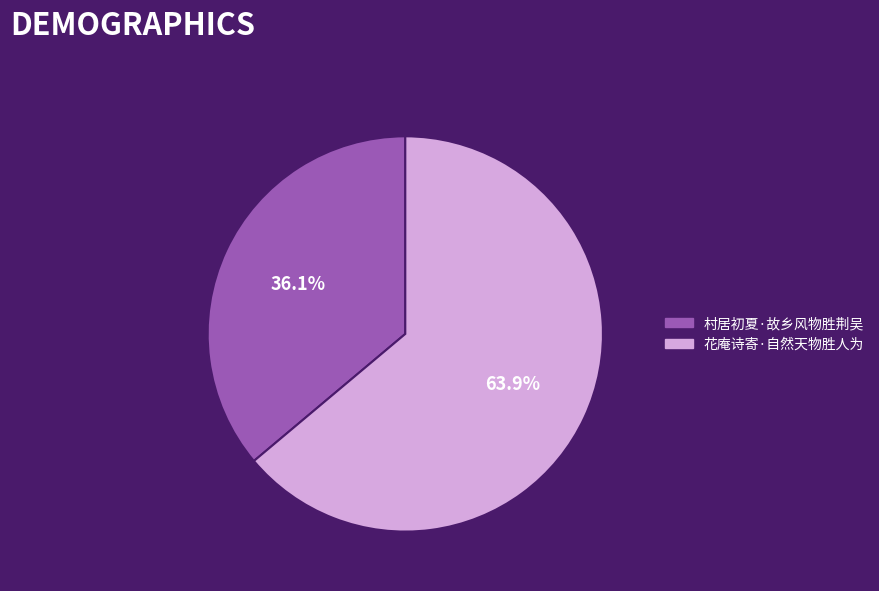

How many segments does this pie chart have?

2